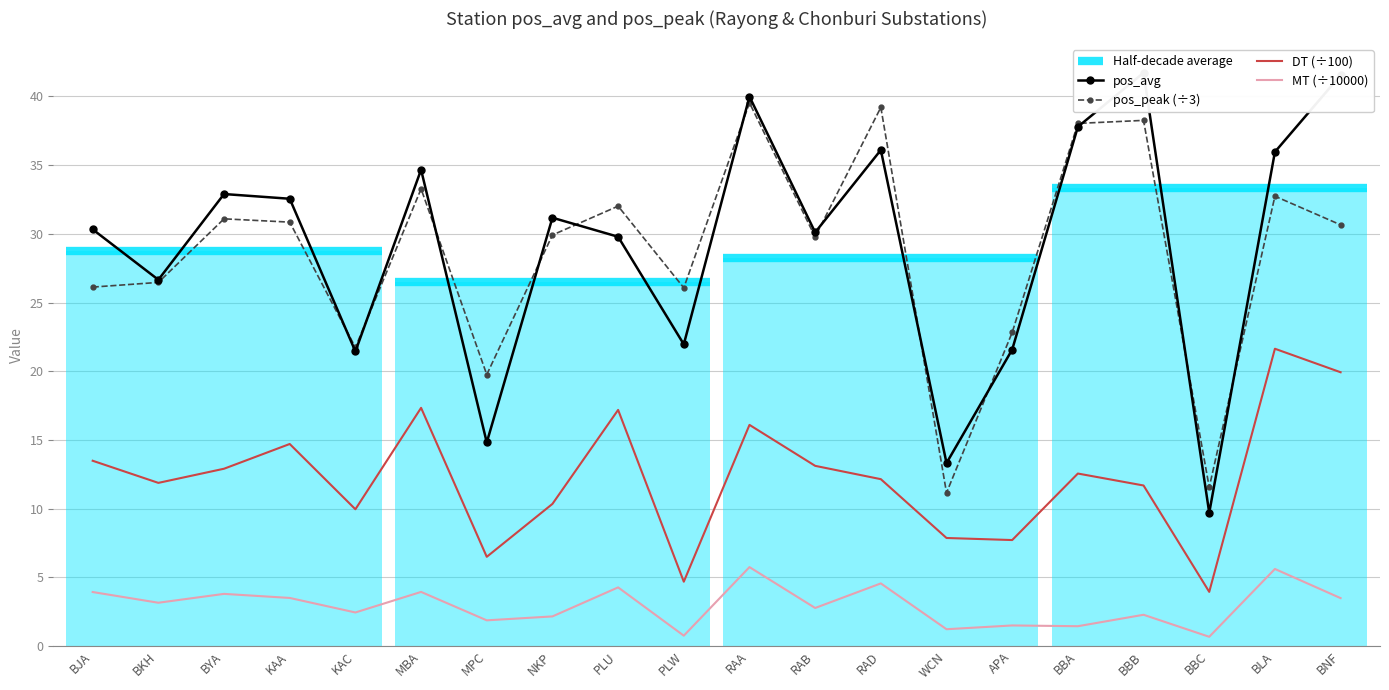

Is it true that pos_avg equals 36.0 at BLA?

True